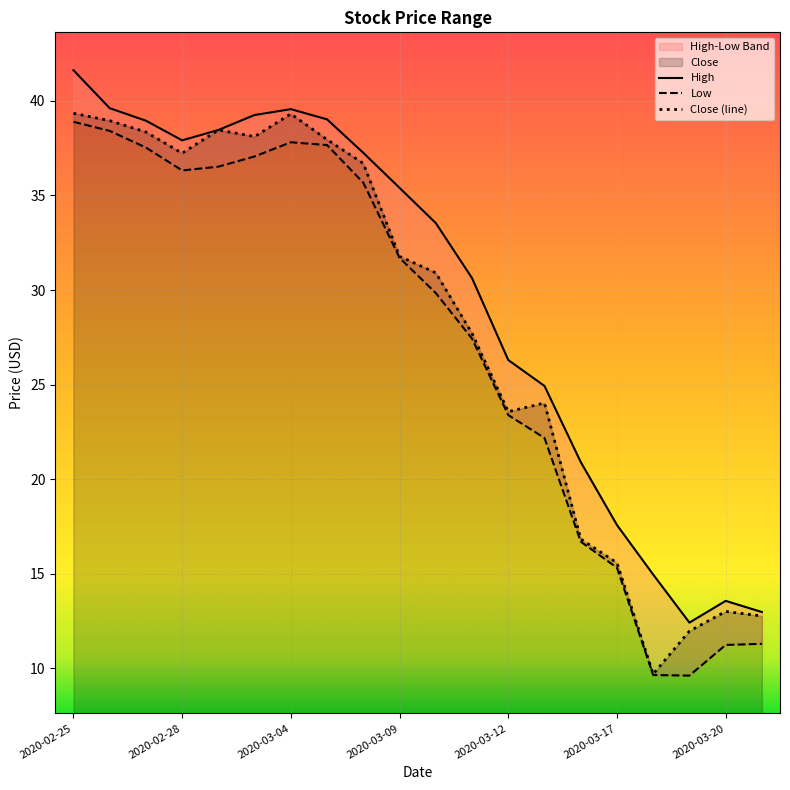

What is the lowest value of the Close (line) series?

9.7